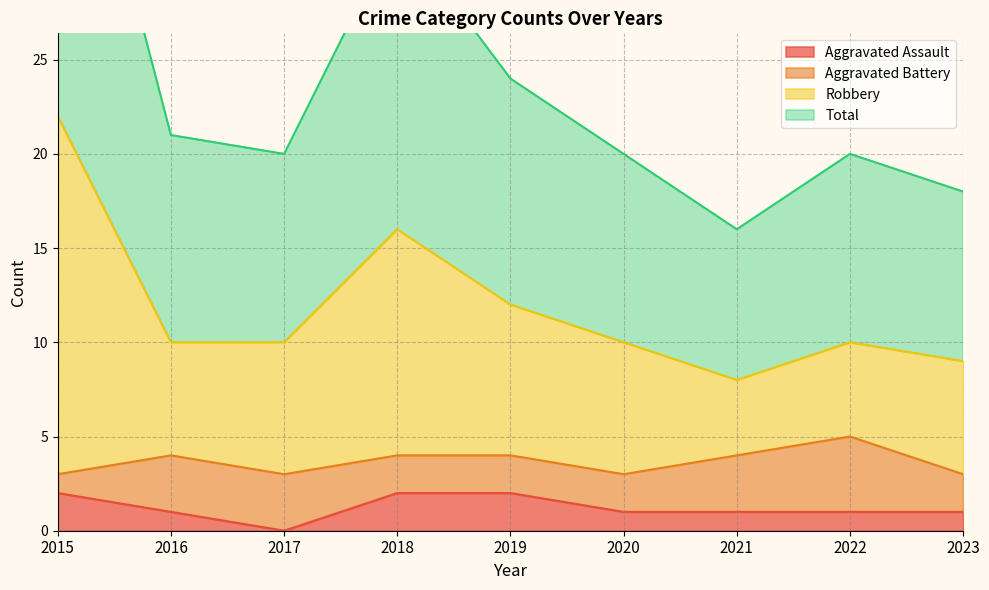

The Aggravated Assault series shows 1 at 2017. True or false?

False